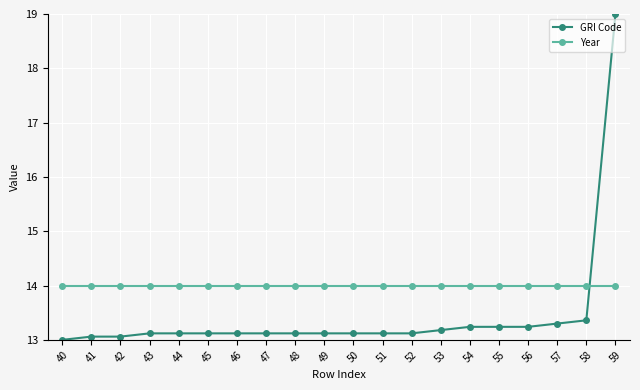

Rank the series at 55 from highest to lowest value.

Year, GRI Code